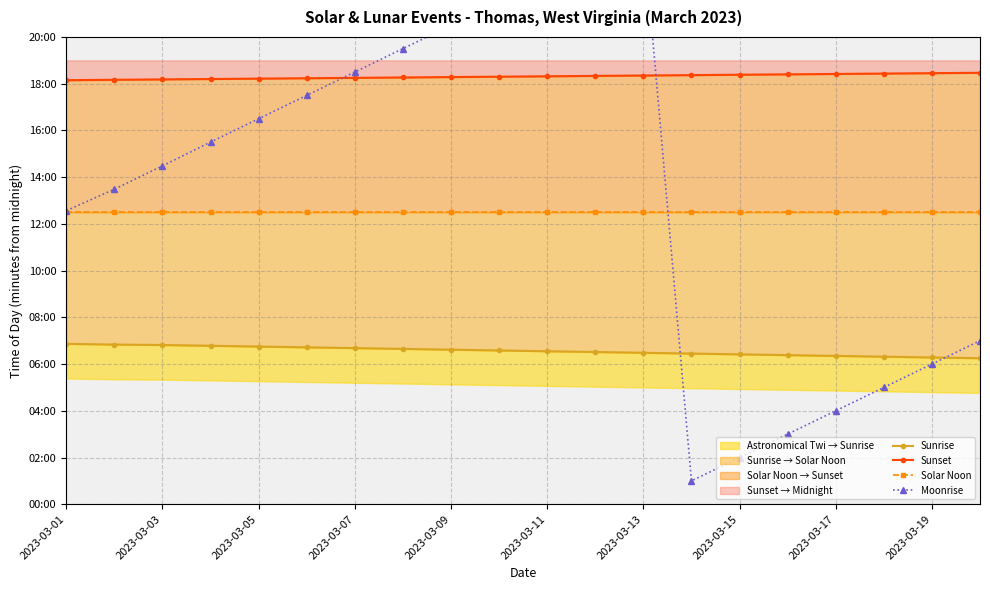

What is the total value across all series at 2023-03-13?

3710